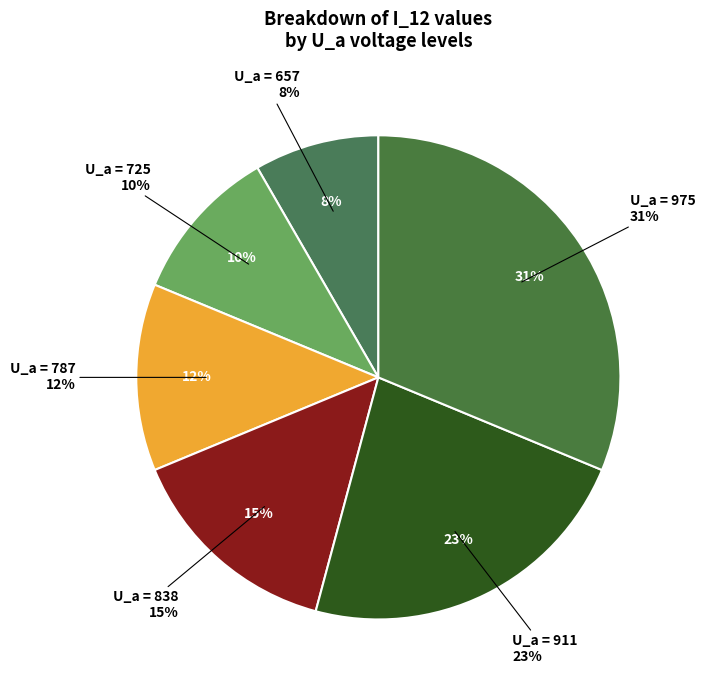

Does 787 represent more than half of the total?

No